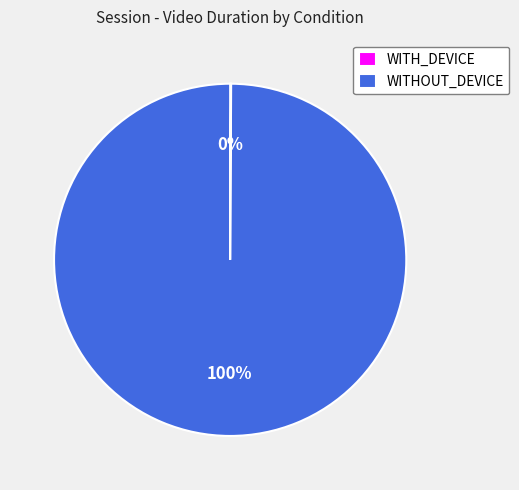

To the nearest percent, what is the average slice percentage?

50%